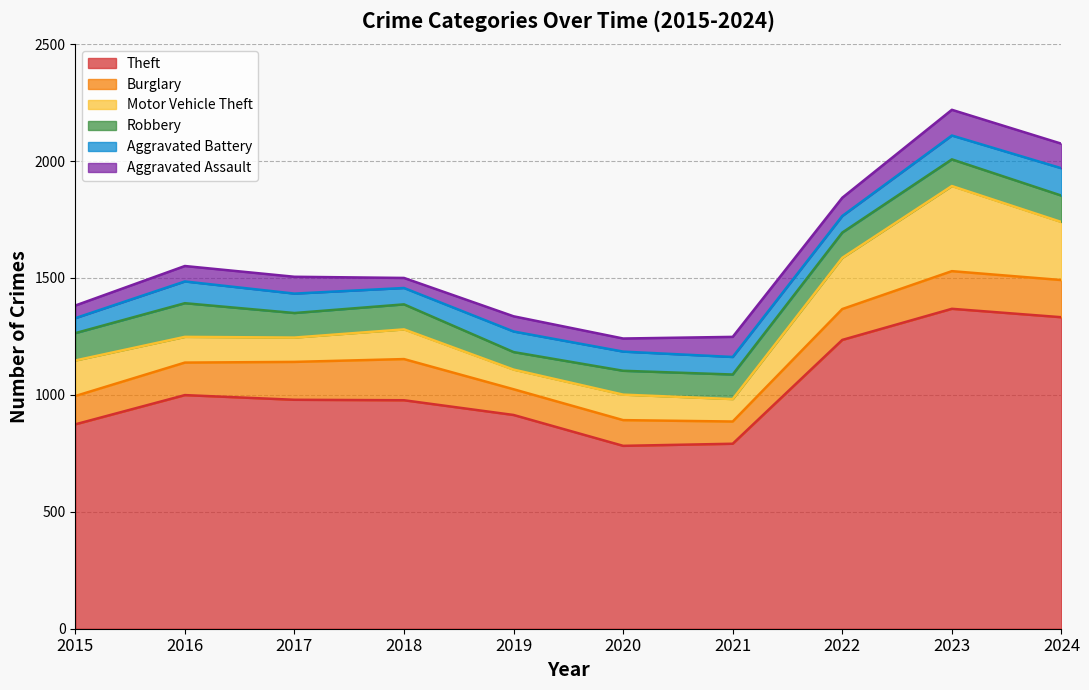

Which series ends up on top after the final intersection of Motor Vehicle Theft and Aggravated Battery?

Motor Vehicle Theft